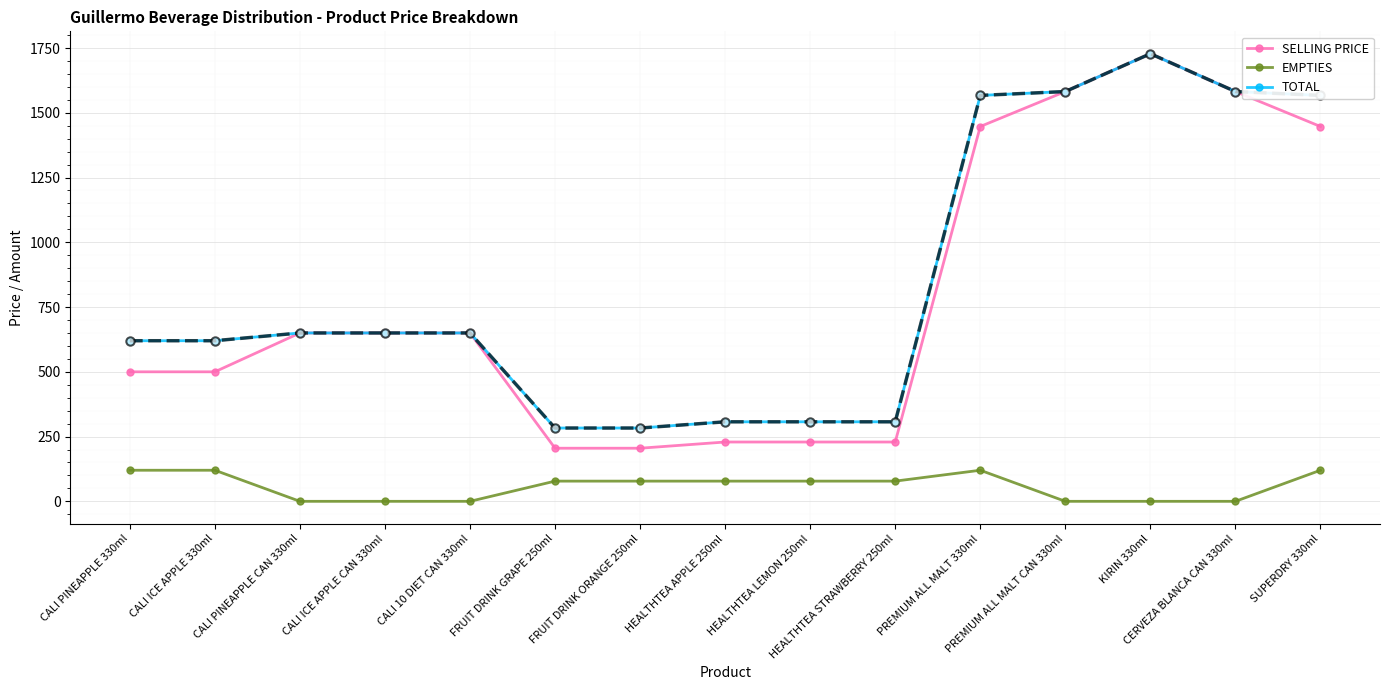

At which category is the sum across all series the highest?

KIRIN 330ml